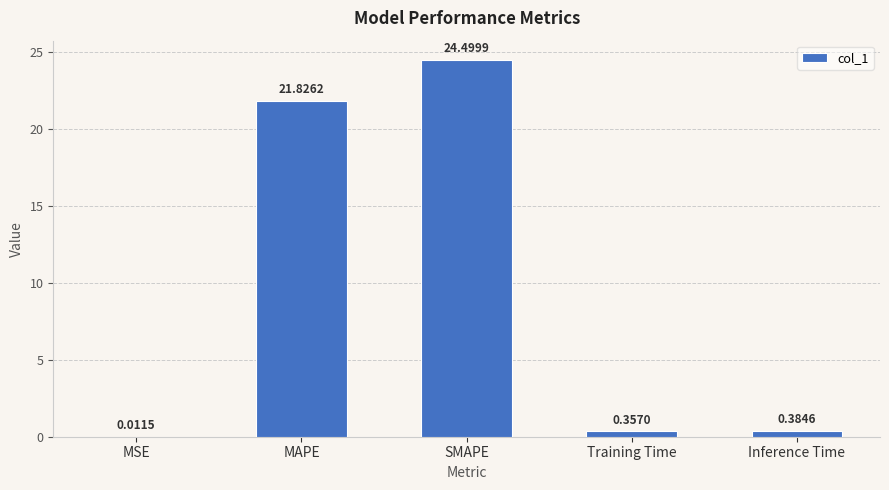

What is the sum of all values?

47.1